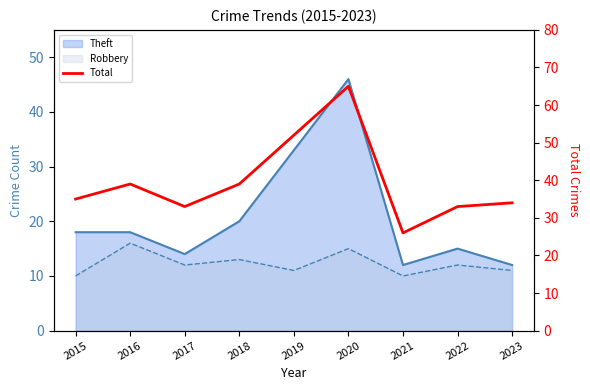

What is the value of the 1st point from the left?

35